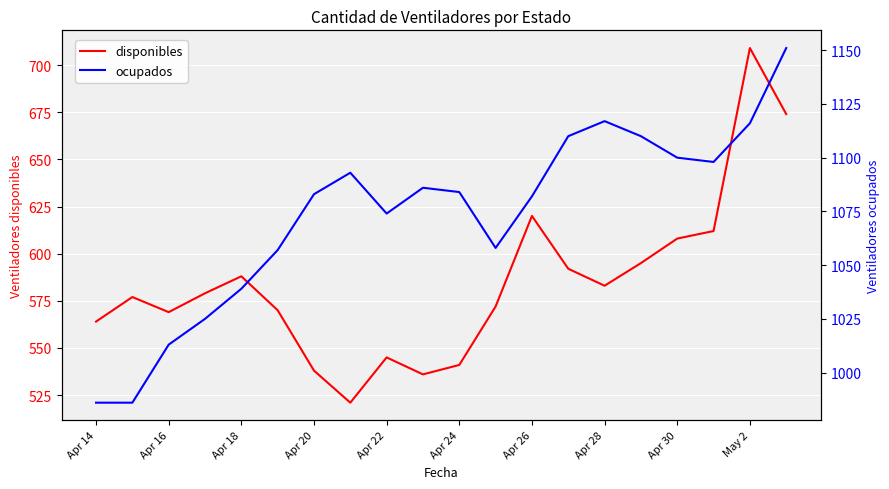

How many interior local valleys does the ocupados series have?

3